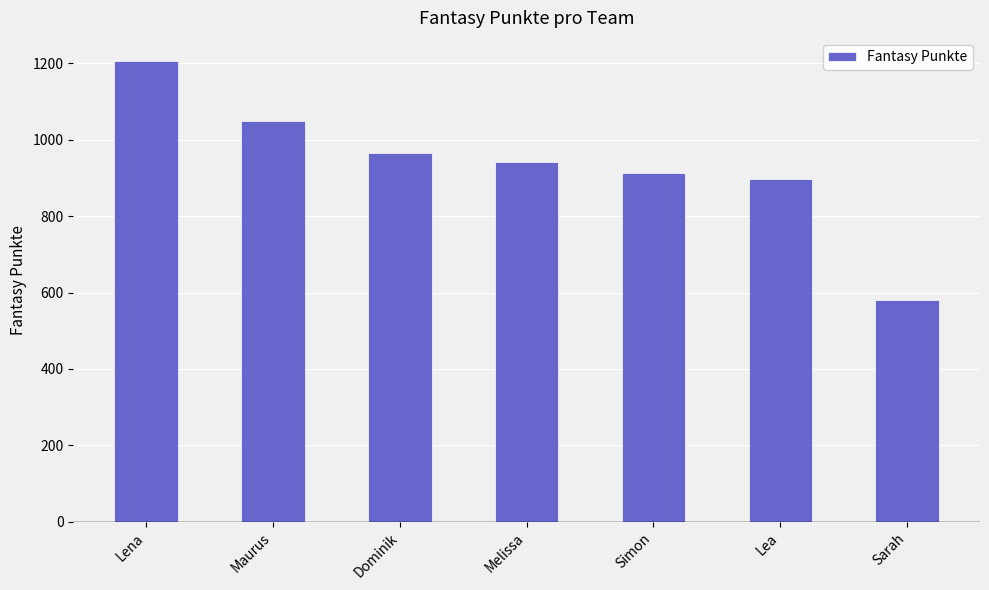

At which category does the chart reach its minimum across all series?

Sarah